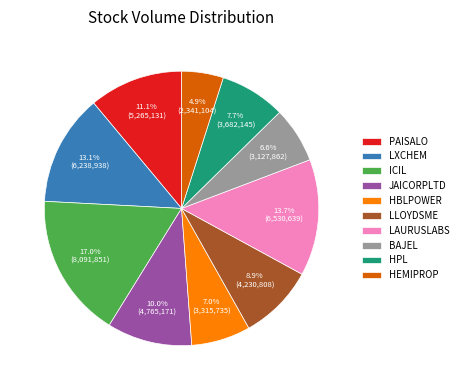

What is the total percentage of HBLPOWER and JAICORPLTD?

17.0%